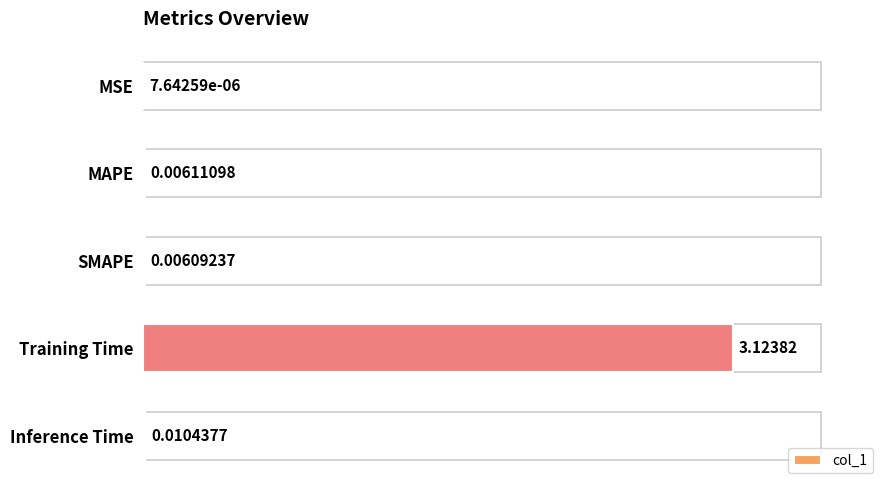

Are the bars grouped side by side (vs. stacked)?

No